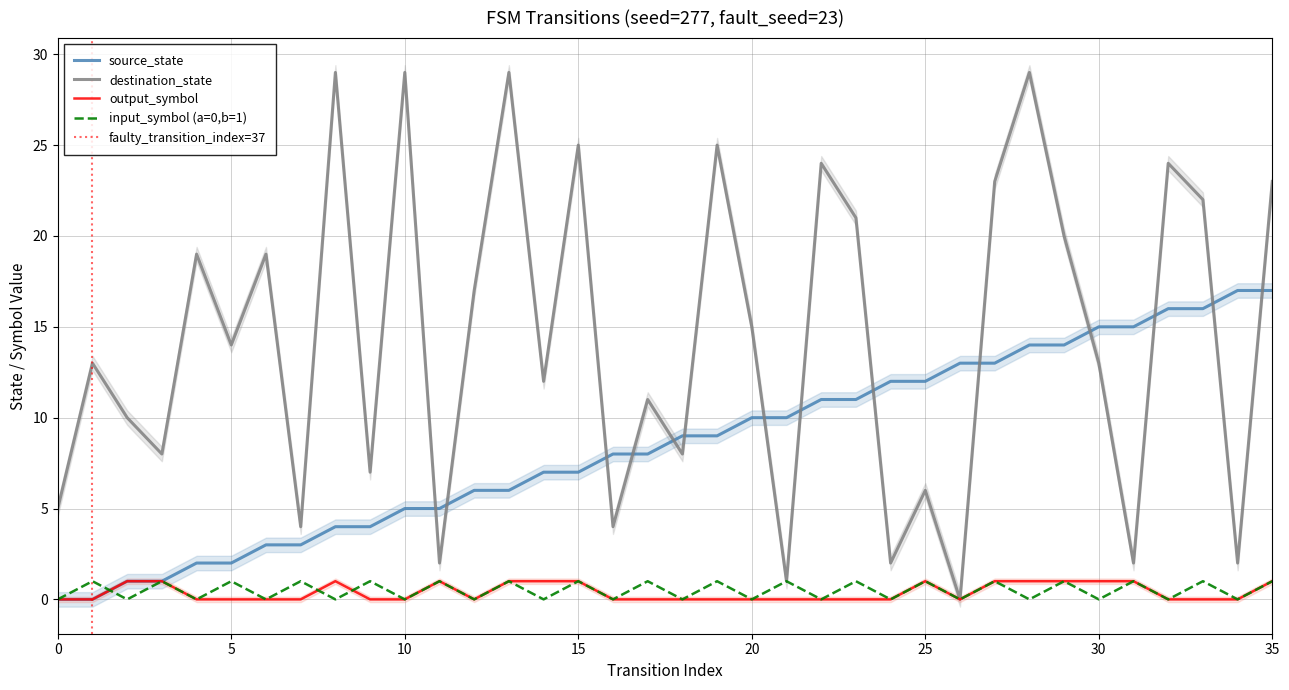

How many values in the output_symbol series exceed 0?

14